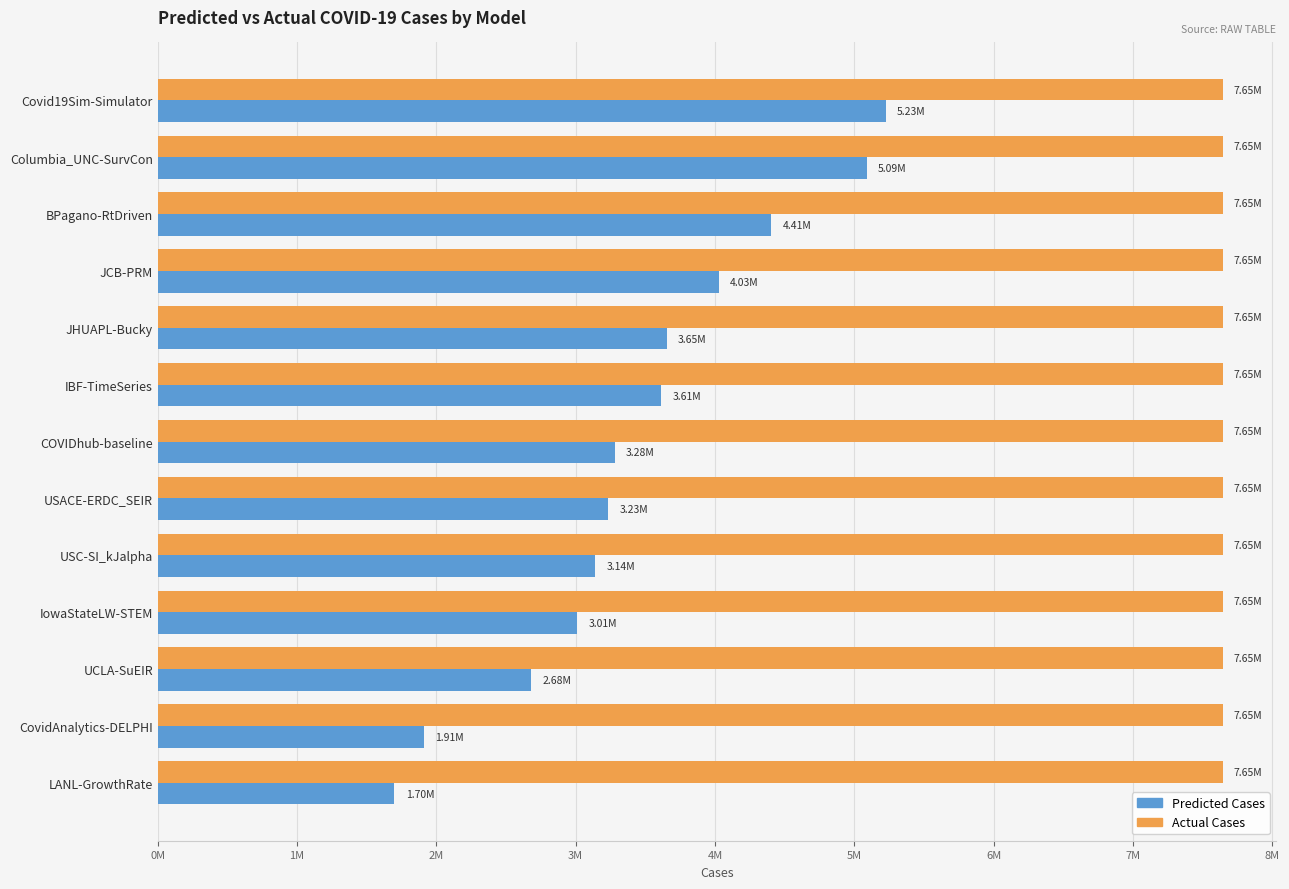

What is the lowest value of the Predicted Cases series?

1698666.7